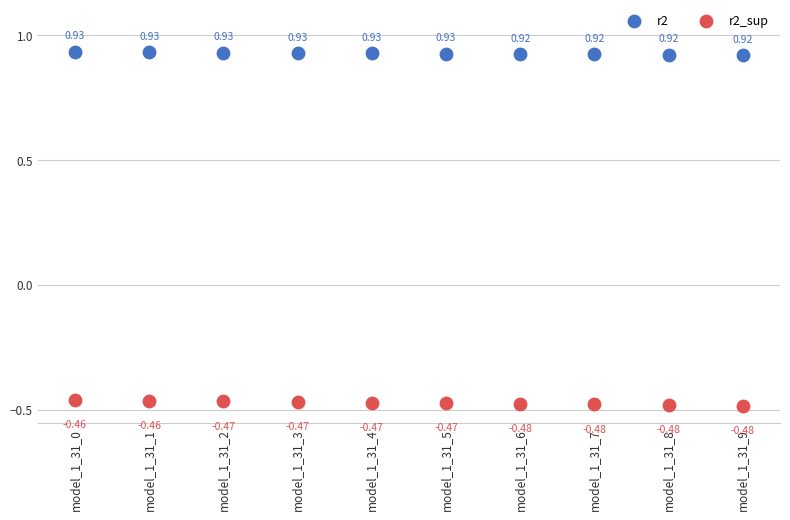

Which series has the largest Y range (max minus min)?

r2_sup